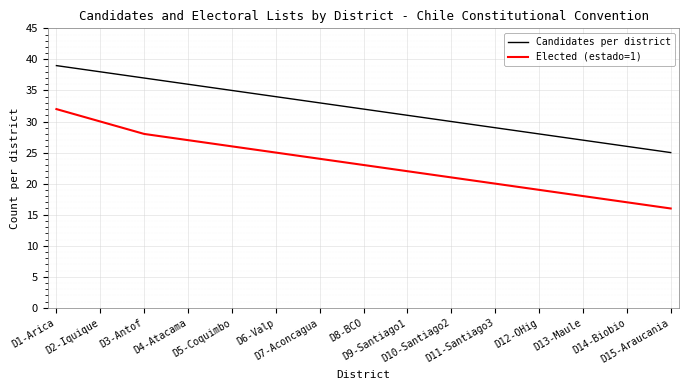

What is the difference between the second highest and minimum values in the Elected (estado=1) series?

14